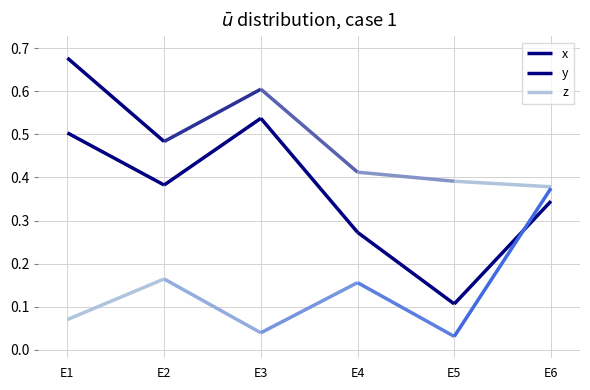

What is the difference between the x values at E4 and E3?

0.3